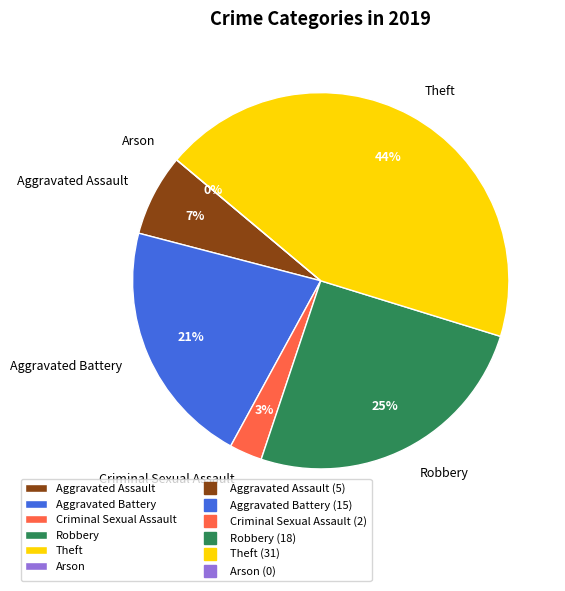

Rank the categories by value from highest to lowest.

Theft, Robbery, Aggravated Battery, Aggravated Assault, Criminal Sexual Assault, Arson